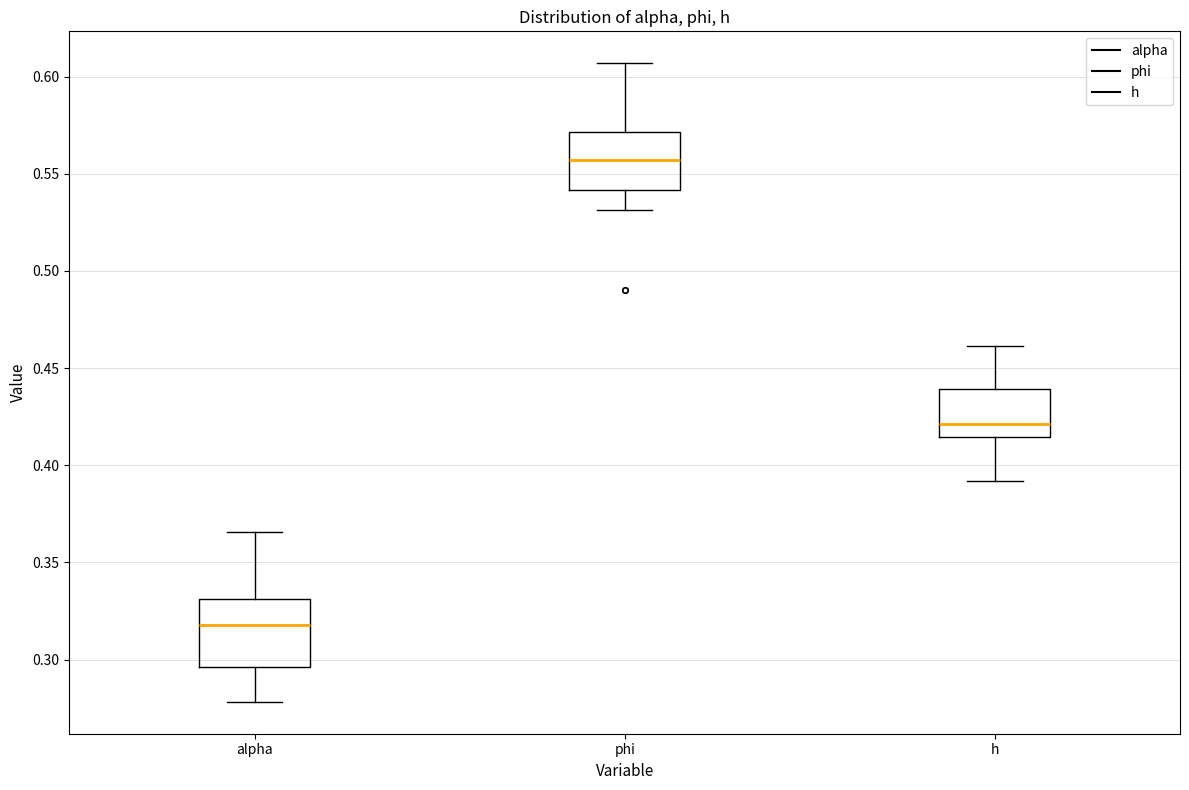

Which box's median line is the highest?

phi